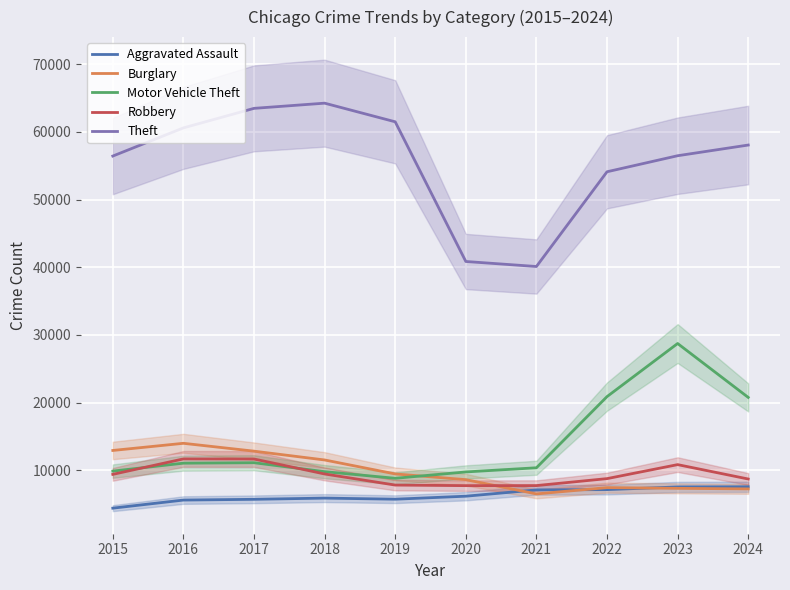

What is the sum of all Motor Vehicle Theft values?

141265